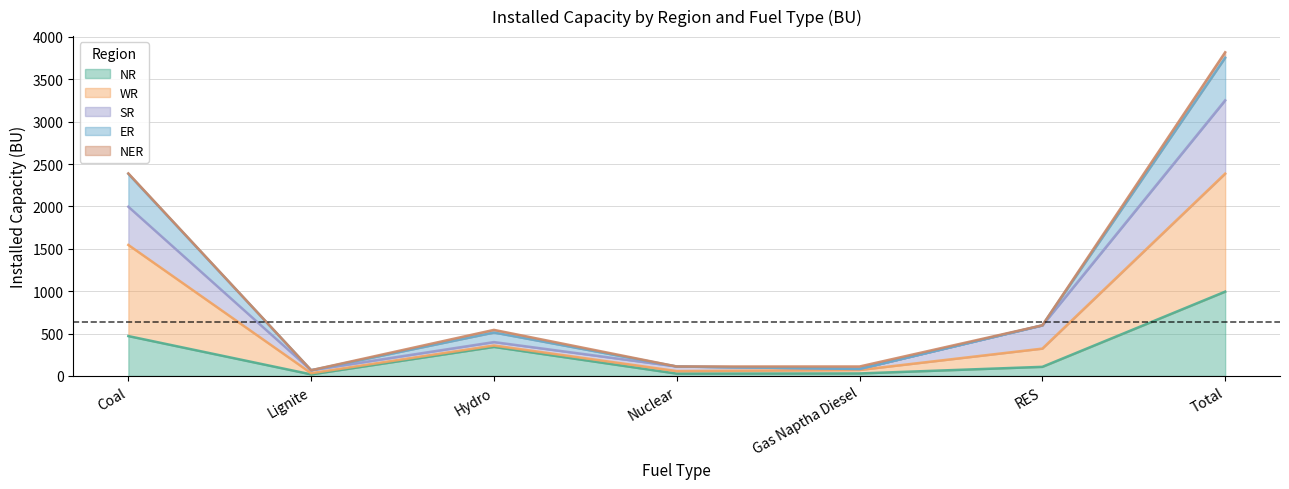

List the labels in order of NR value, largest first.

Total, Coal, Hydro, RES, Gas Naptha Diesel, Nuclear, Lignite